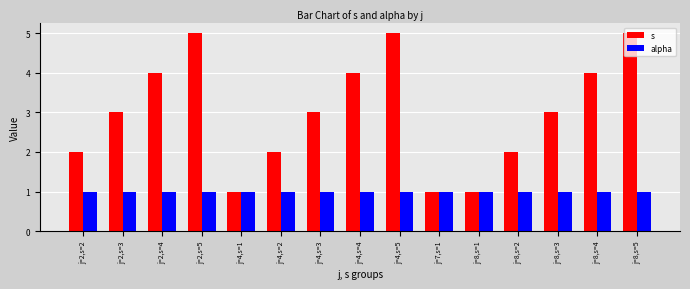

Is the value of alpha at j=4,s=3 greater than the value of s at j=8,s=4?

No